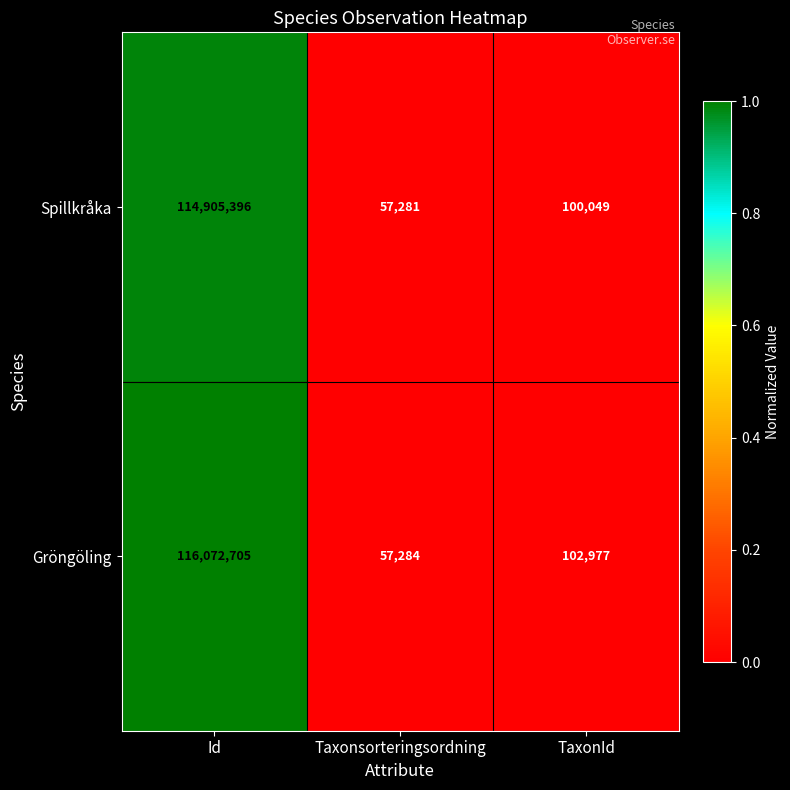

Reading left to right, extract all data points from this chart.

Spillkråka: Id=114905396	Taxonsorteringsordning=57281	TaxonId=100049
Gröngöling: Id=116072705	Taxonsorteringsordning=57284	TaxonId=102977